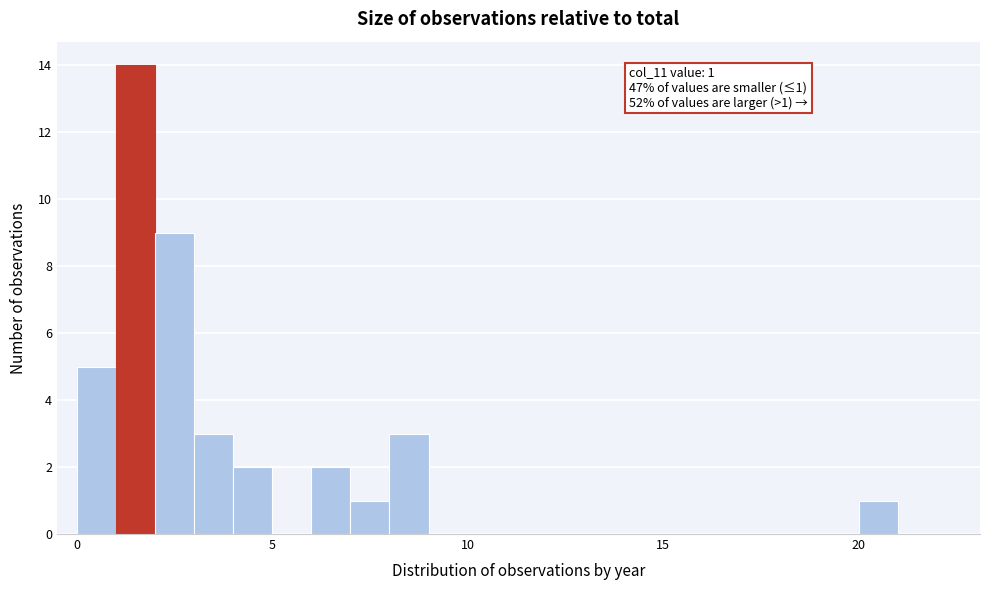

Read against the x-axis, roughly where is the centre of the tallest bar?

1.5